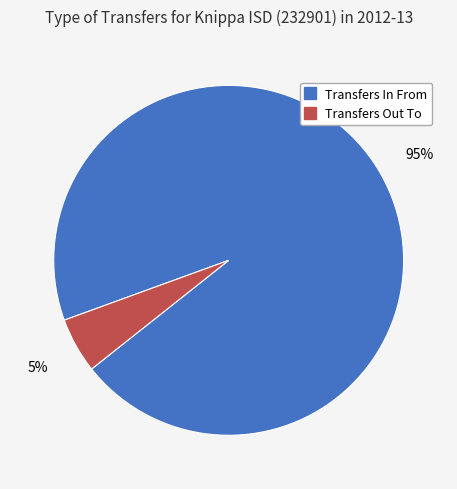

Is it true that Transfers Out To is 5% of the pie?

True